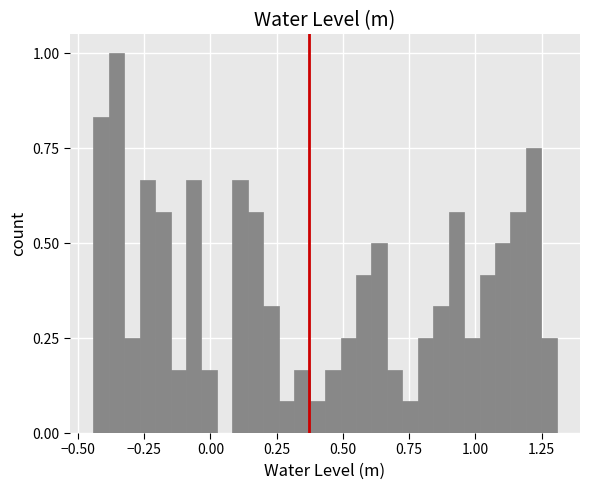

Around what value on the x-axis is the tallest bar? Give the approximate position of its centre, as read against the axis.

-0.35